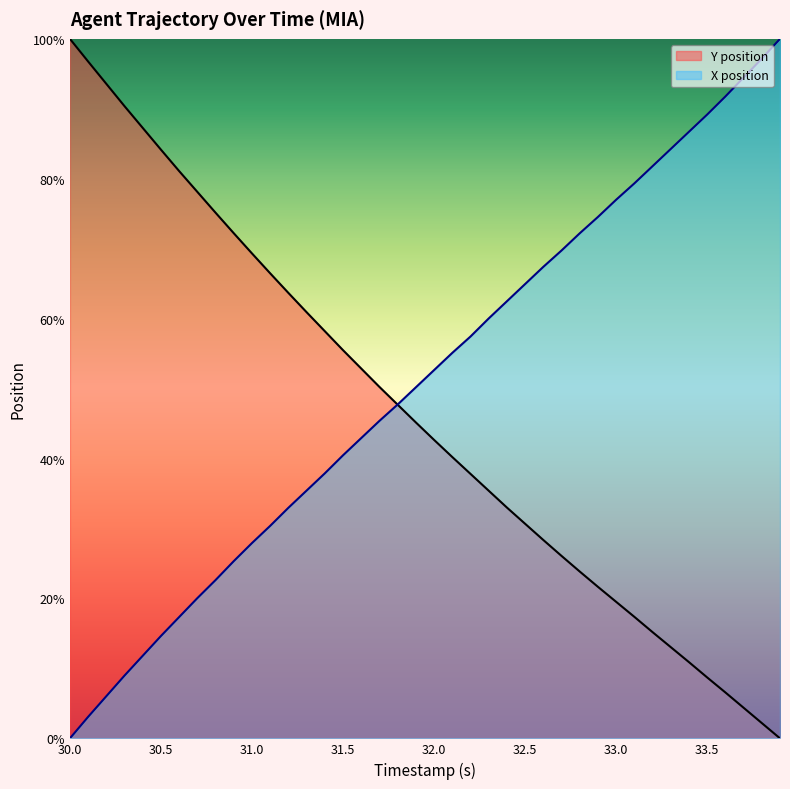

What is the sum of the Y position values at 32.6 and 30.9?

100.6